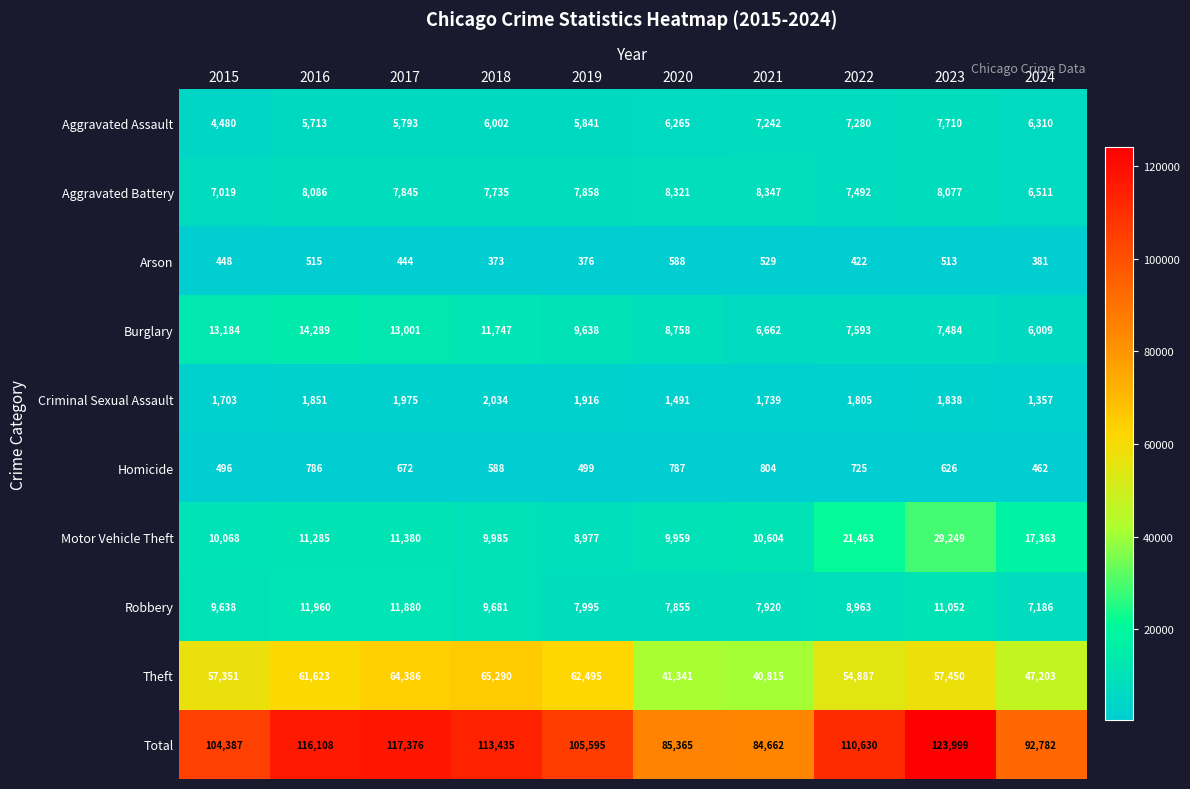

Rank the series by their maximum value, from lowest to highest.

Arson, Homicide, Criminal Sexual Assault, Aggravated Assault, Aggravated Battery, Robbery, Burglary, Motor Vehicle Theft, Theft, Total